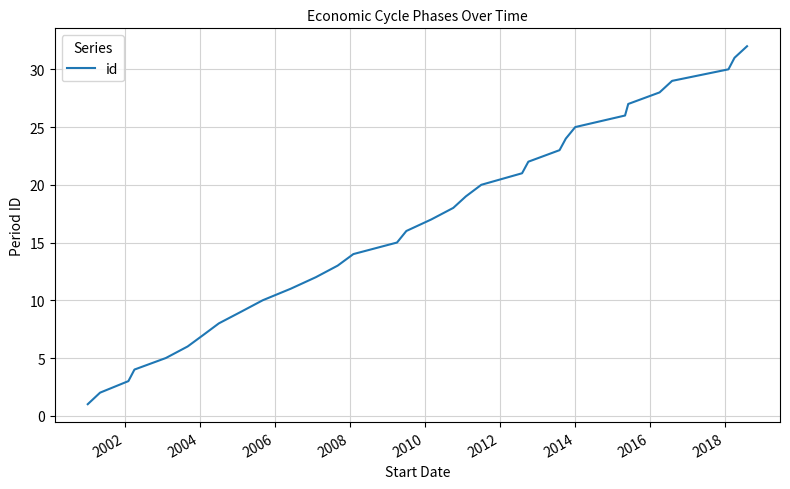

What is the maximum value shown in the chart?

32